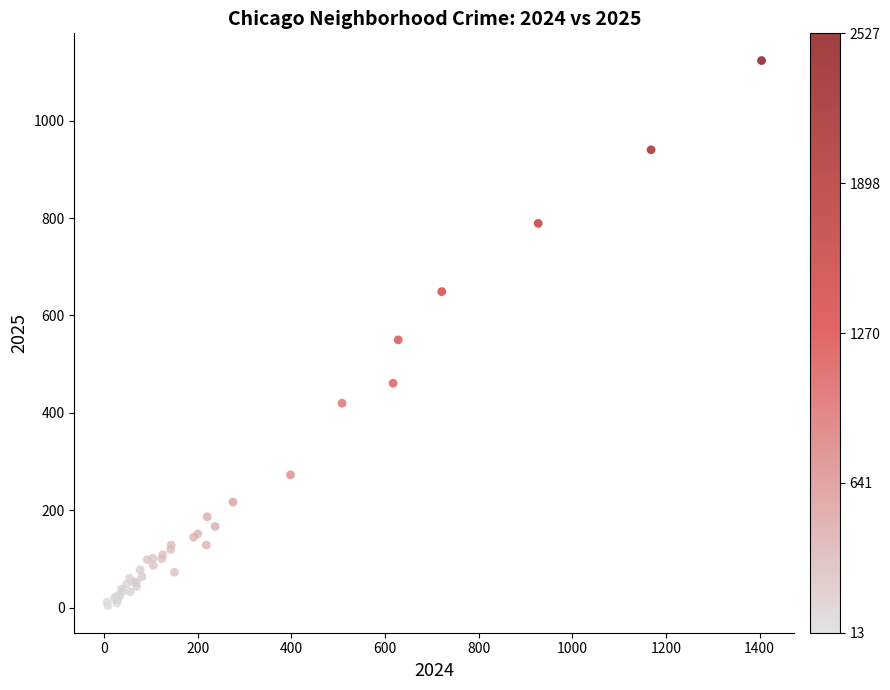

What Y value in the scatter plot is closest to 564?

550